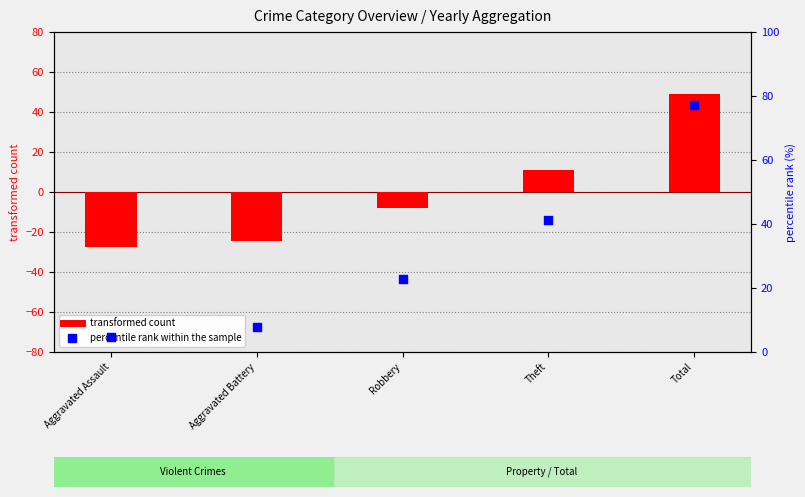

Which series reaches the maximum Y coordinate?

percentile rank within the sample